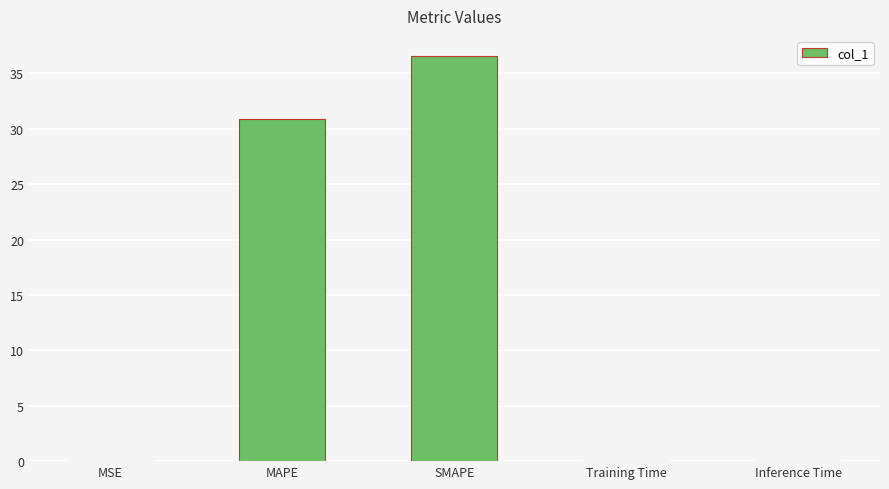

Which label corresponds to the largest value in the chart?

SMAPE